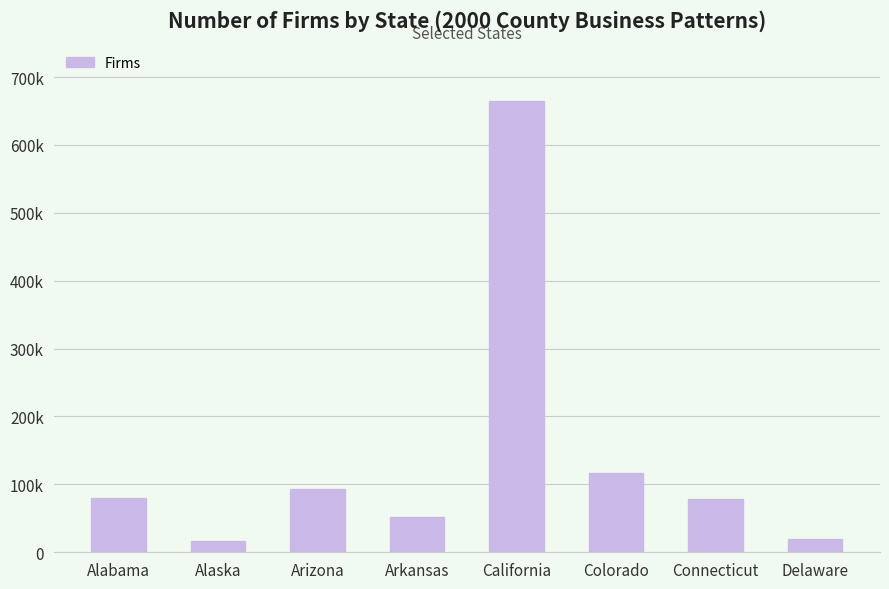

Does the chart contain any negative values?

No